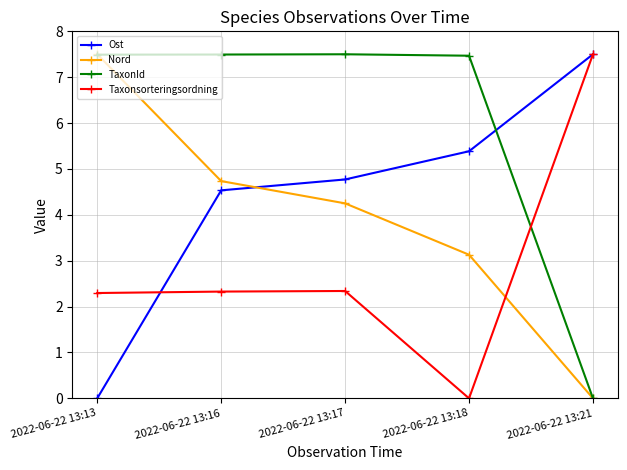

What is the difference between the highest and lowest values at 2022-06-22 13:18?

7.5